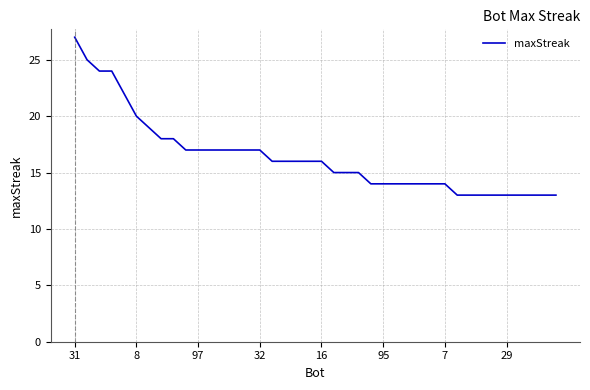

What is the minimum value shown in the chart?

13